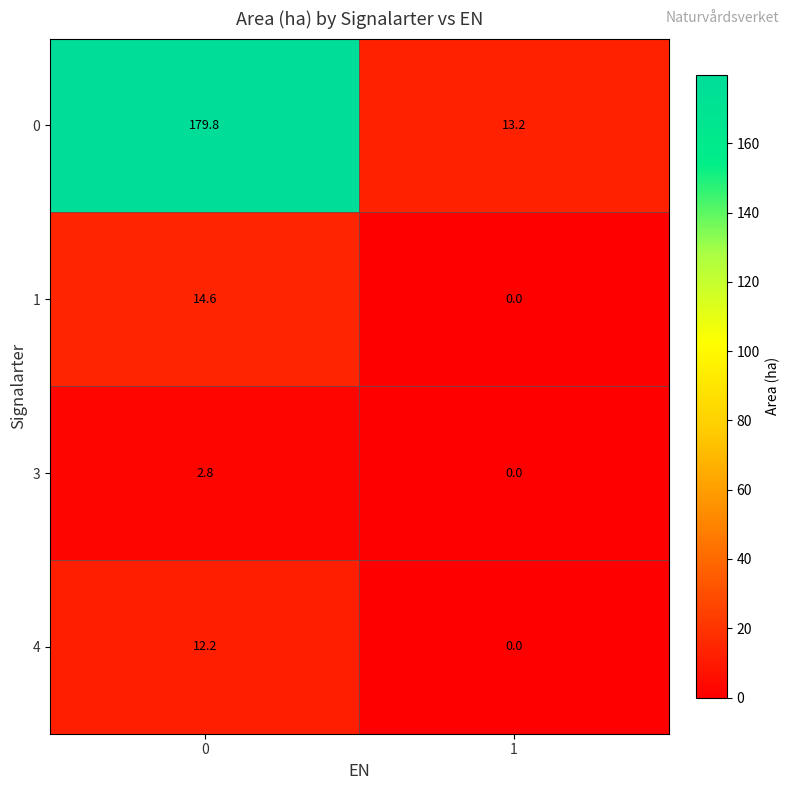

What is the difference between the highest and lowest values at 0?

177.0